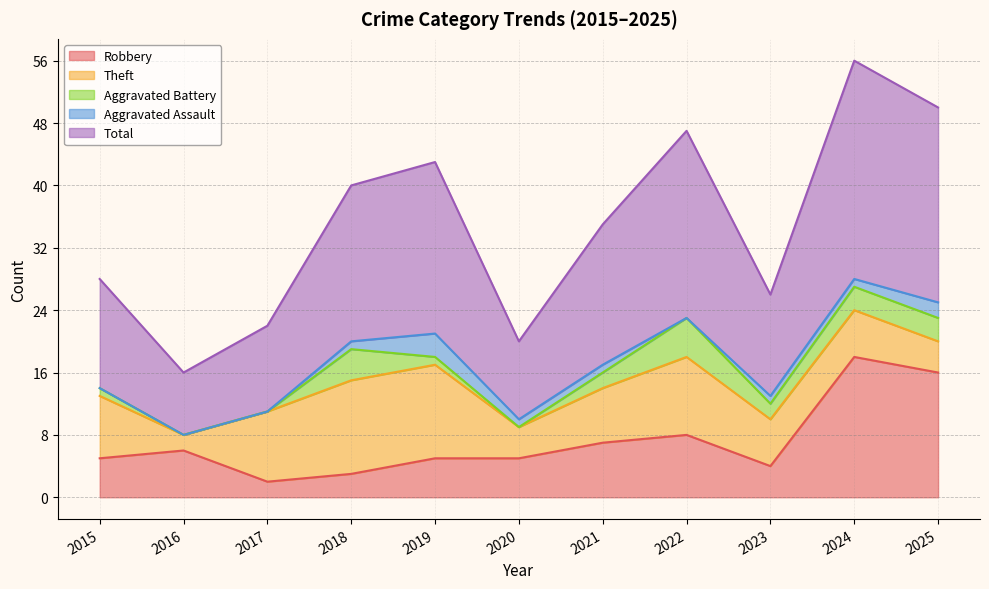

Which category has the highest value in the Robbery series?

2024